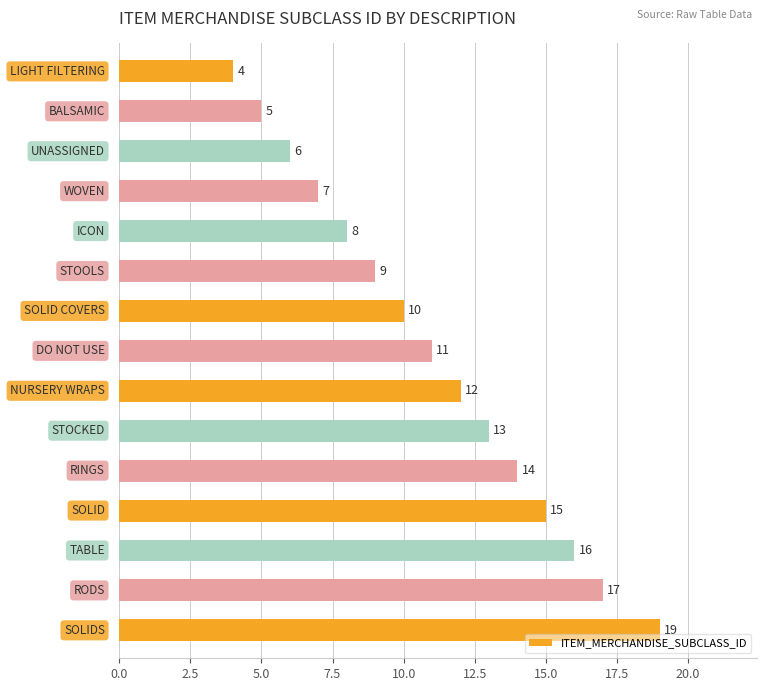

Does the chart contain any negative values?

No